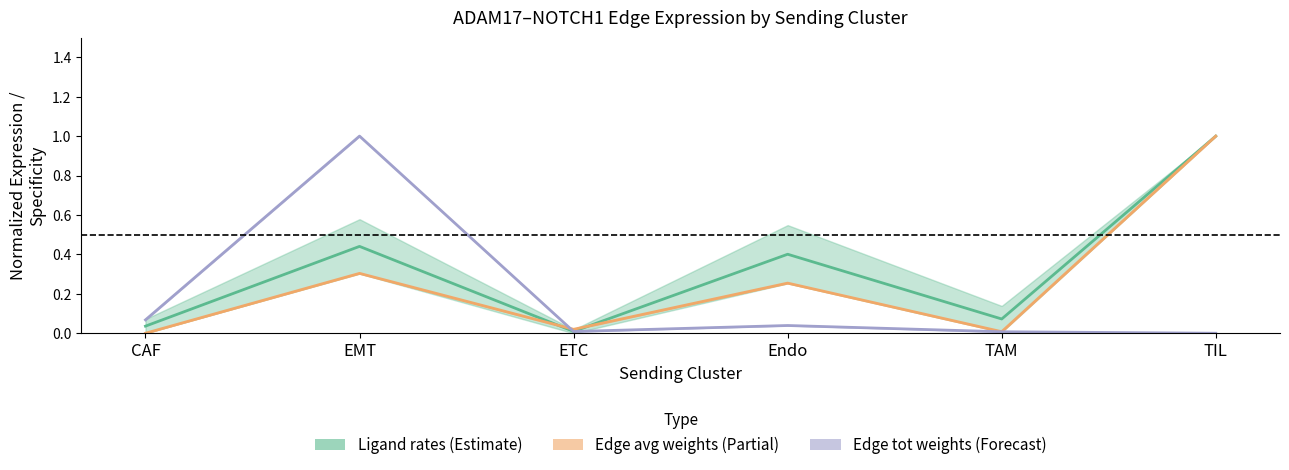

Count the number of data series in this chart.

3